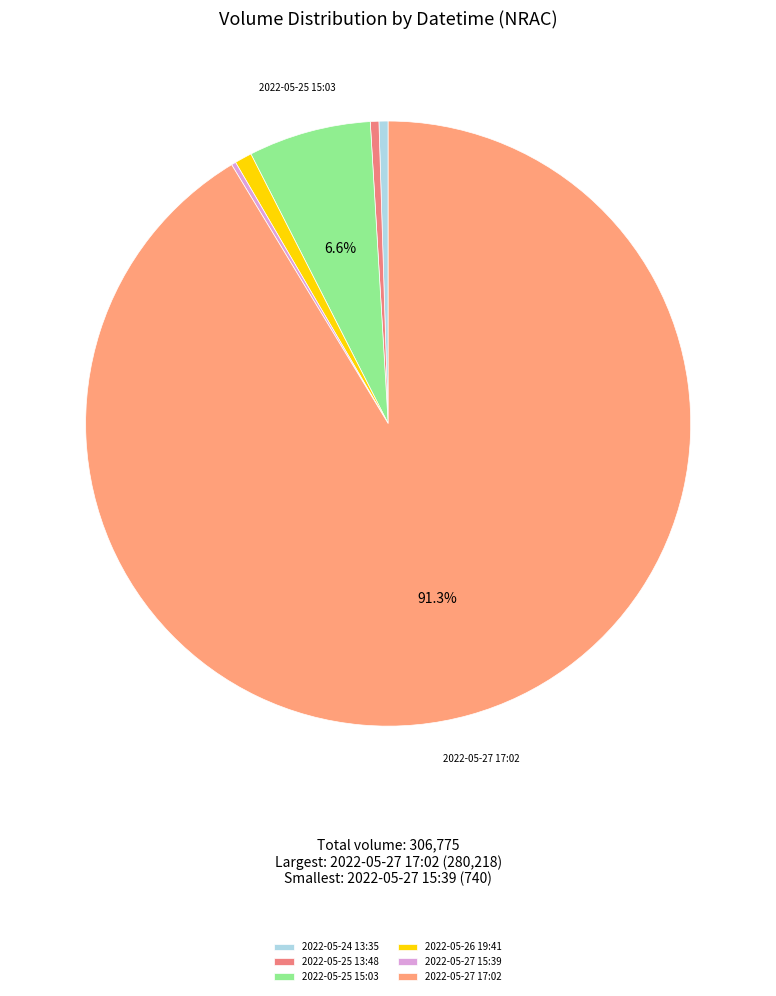

What is the change in value from 2022-05-24 13:35 to 2022-05-25 15:03?

+18600